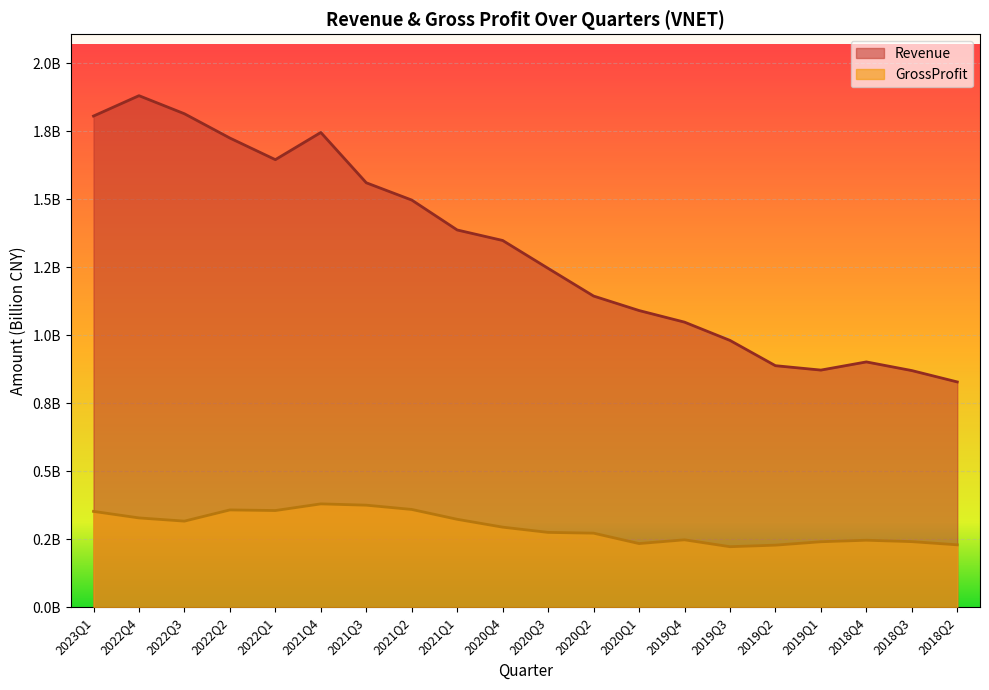

True or false: GrossProfit and Revenue cross at least once.

False